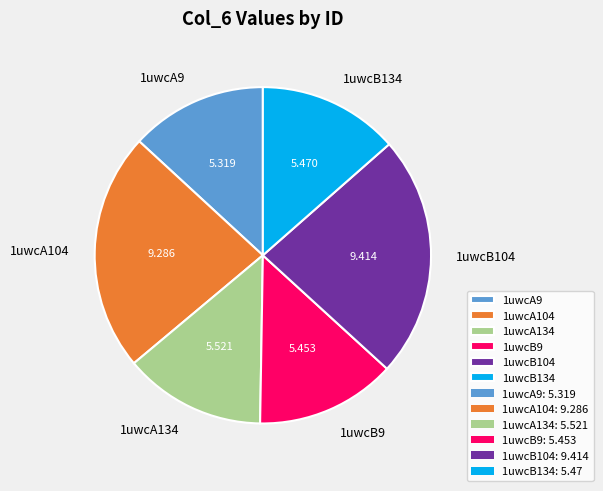

Does any single category account for the majority?

No